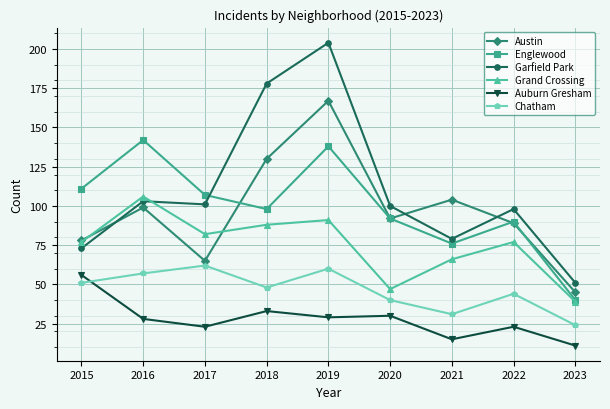

What is the maximum value for Auburn Gresham?

56